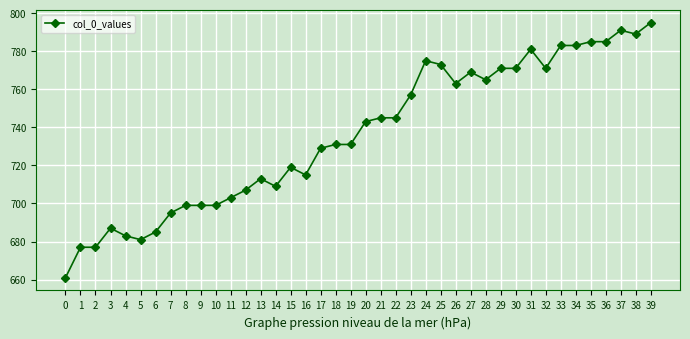

What is the difference between the maximum and minimum values?

134